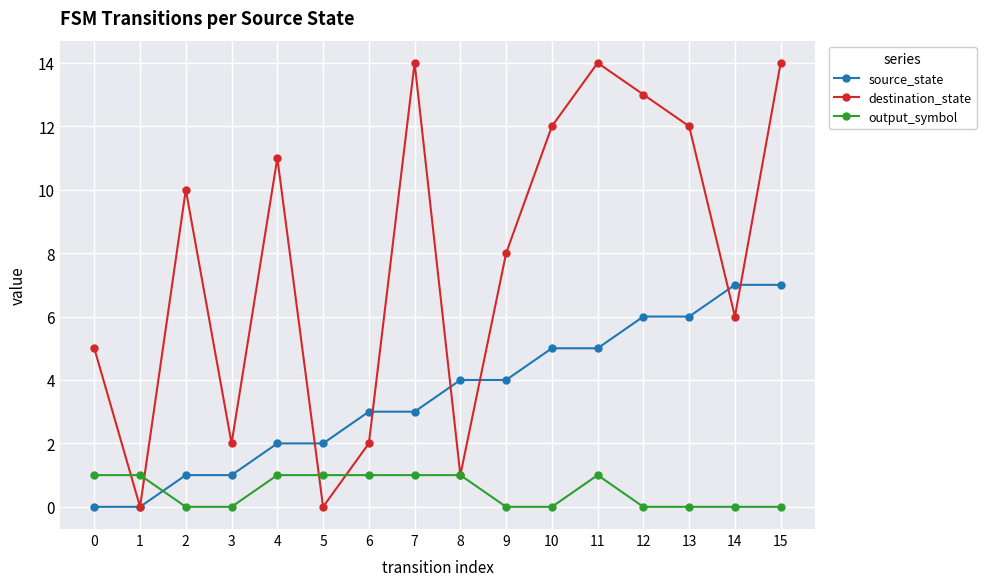

Which series has the largest total across all categories?

destination_state